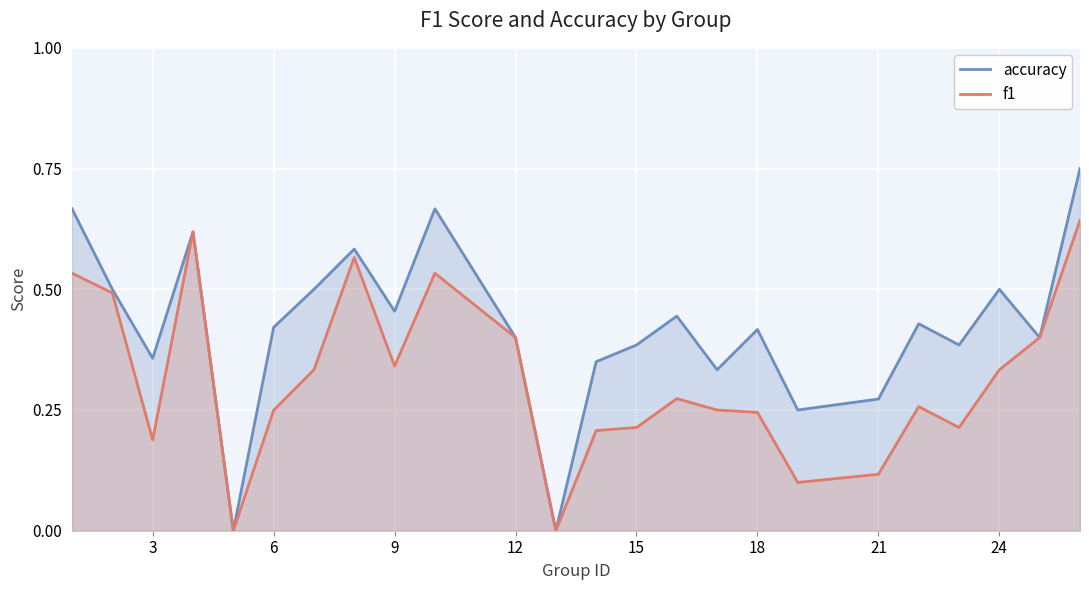

Which series has the largest range (max minus min)?

accuracy